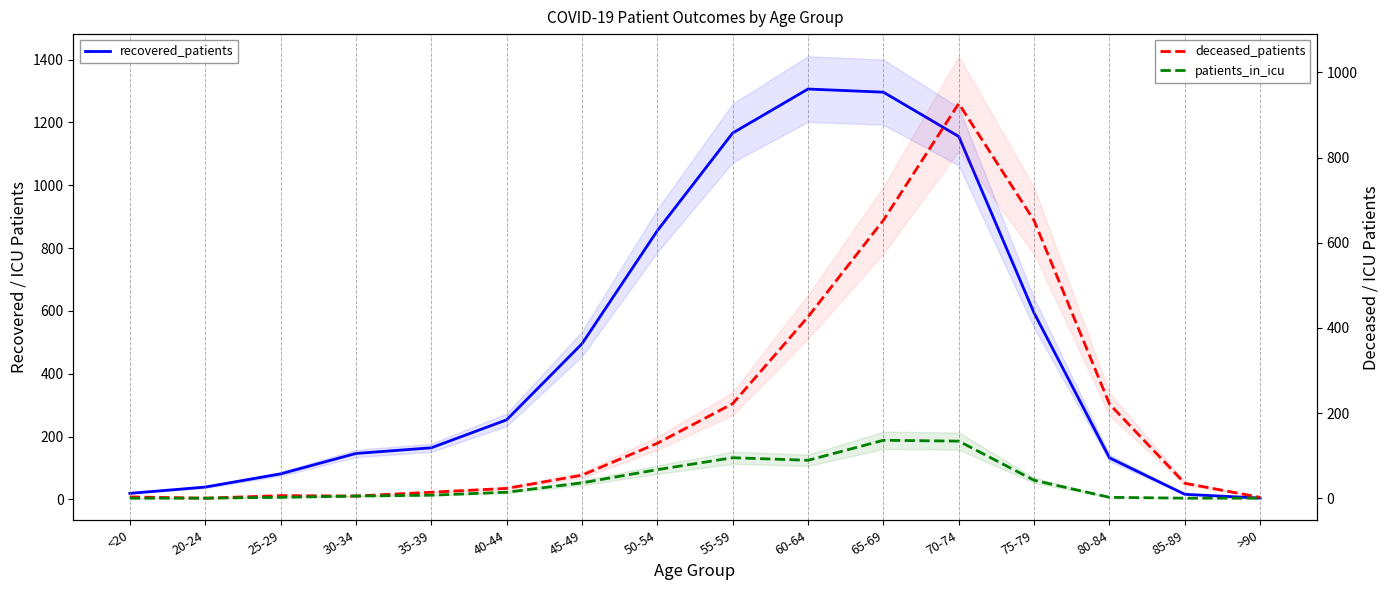

How many data points in deceased_patients are above 54?

7